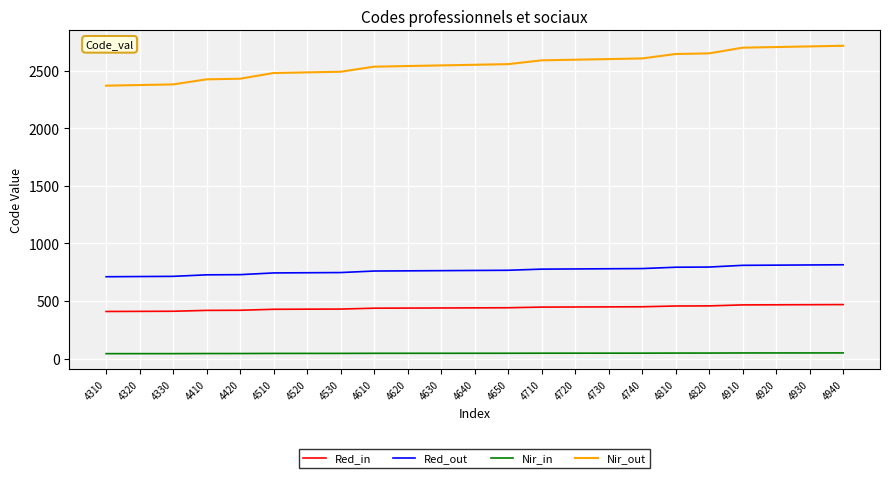

Which series has the largest total across all categories?

Nir_out